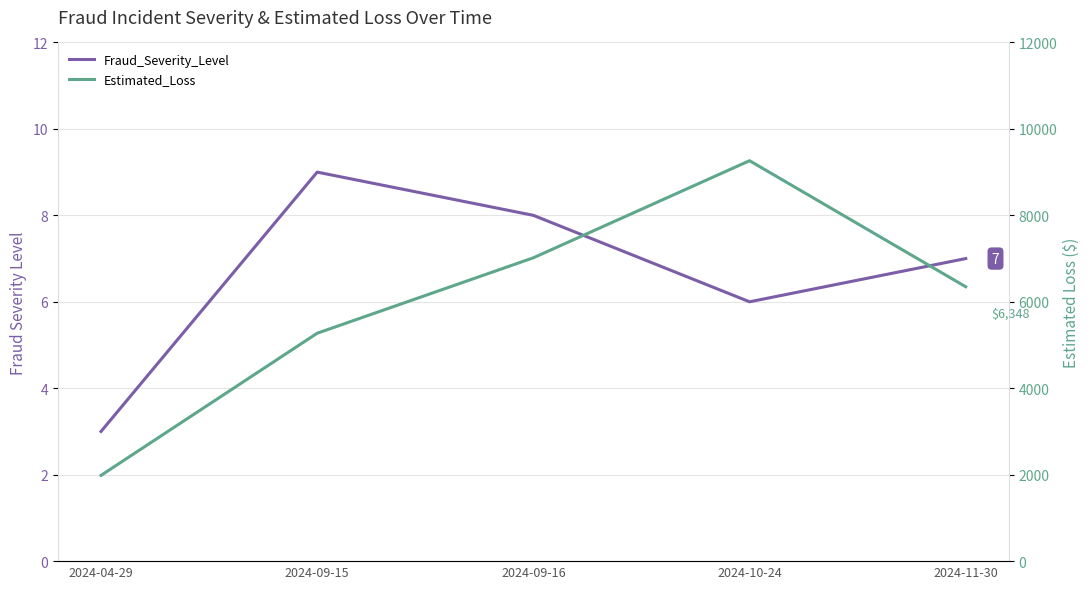

What is the spread (max minus min) of values at 2024-09-16?

7010